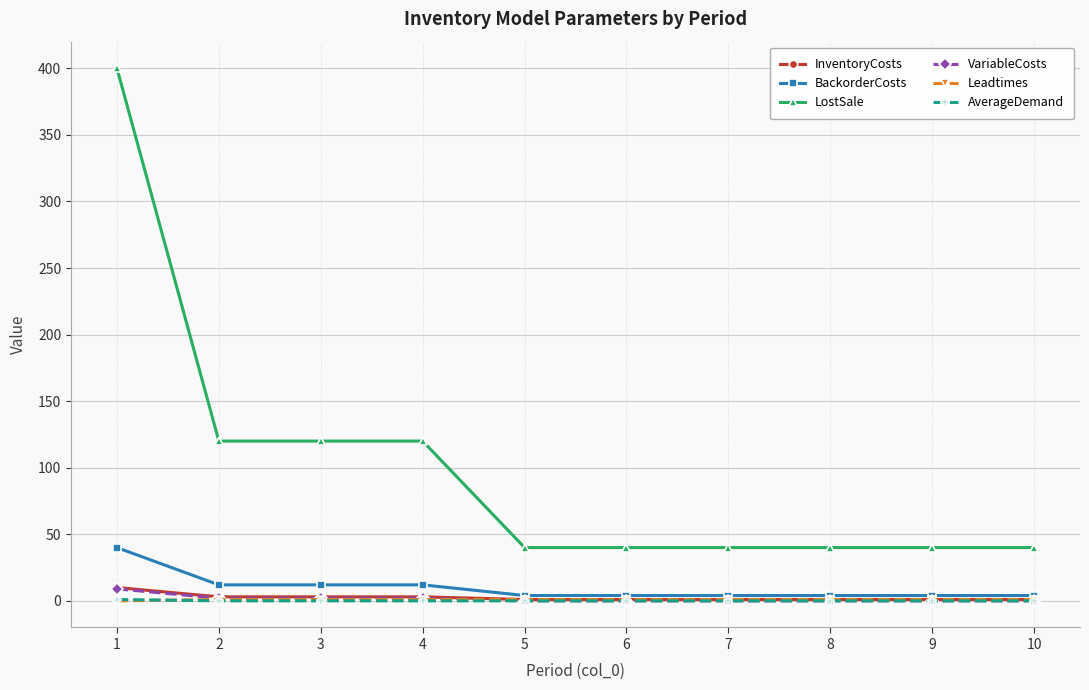

What is the difference between the highest and lowest values at 10?

40